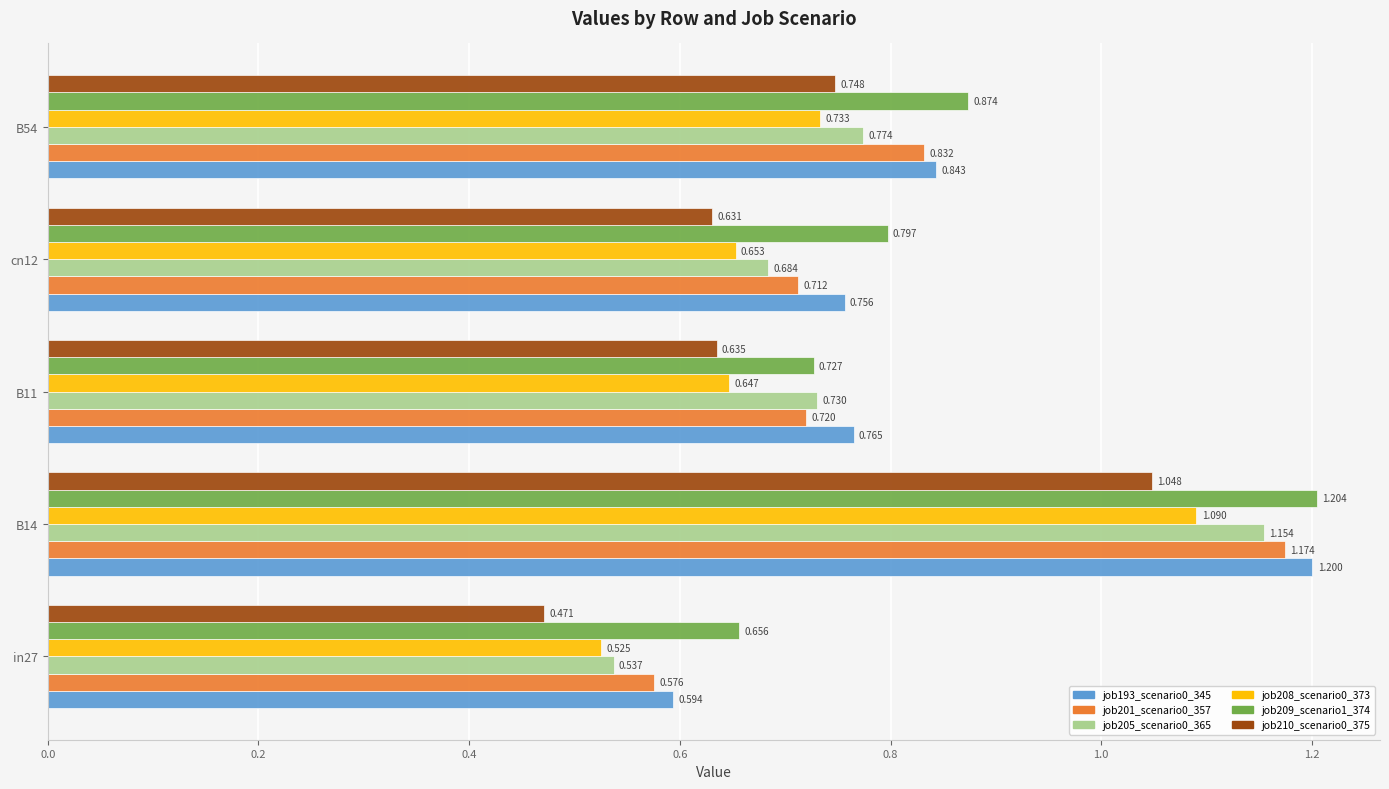

Is the value of job193_scenario0_345 at B54 greater than the value of job208_scenario0_373 at B11?

Yes